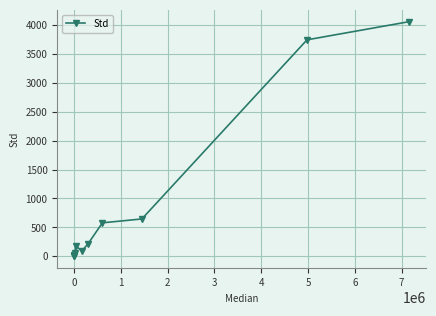

How many lines are shown in the chart?

1